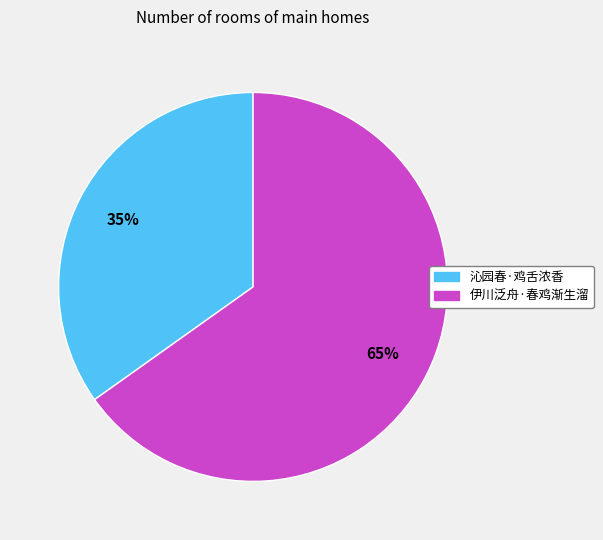

Is 伊川泛舟·春鸡渐生溜 the majority of the pie?

Yes